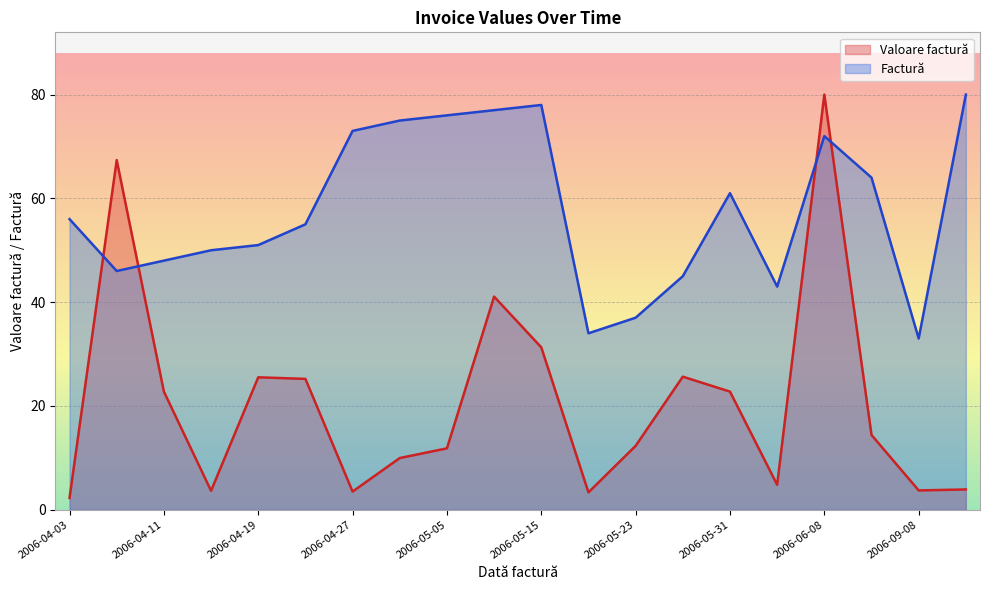

Reading left to right, list all the values displayed in this chart.

Valoare factură: 2.3	67.4	22.8	3.6	25.5	25.2	3.5	10.0	11.8	41.1	31.3	3.3	12.3	25.6	22.8	4.8	80.0	14.4	3.7	3.9
Factură: 56.0	46.0	48.0	50.0	51.0	55.0	73.0	75.0	76.0	77.0	78.0	34.0	37.0	45.0	61.0	43.0	72.0	64.0	33.0	80.0